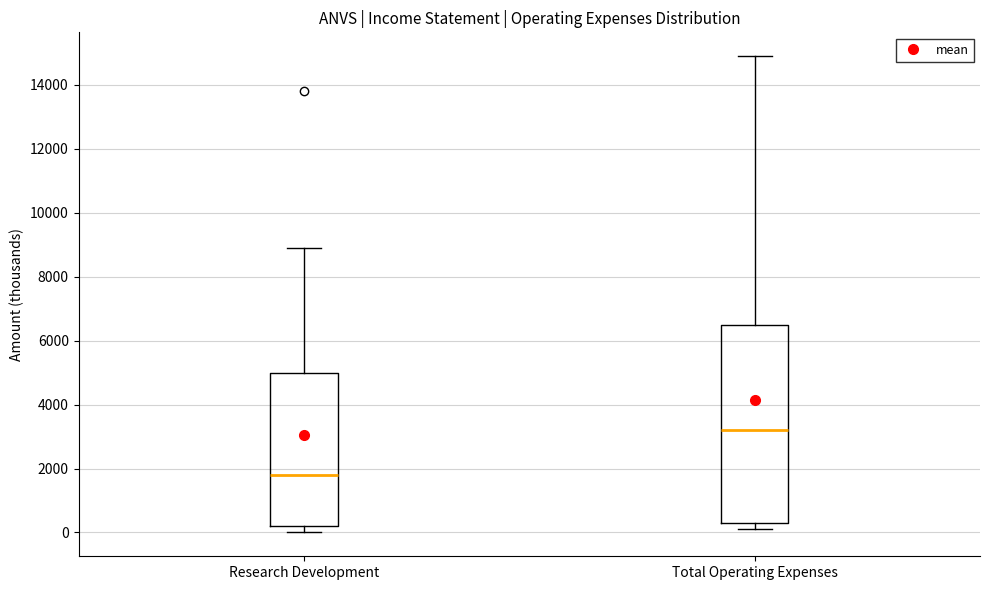

Reading left to right, read every box against the y-axis: the position of its median line, the range the box covers, and the ends of its whiskers. The values are not printed on the chart, so give them approximately, as read against the axis.

Research Development: median 1800, box 200 to 5000, whiskers 0 to 9000
Total Operating Expenses: median 3200, box 400 to 6600, whiskers 200 to 15000